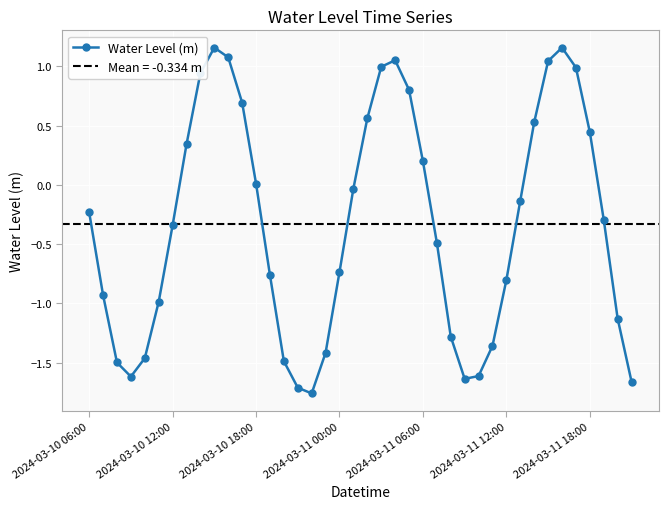

In Water Level (m), how many points are lower than both neighbors (excluding endpoints)?

3